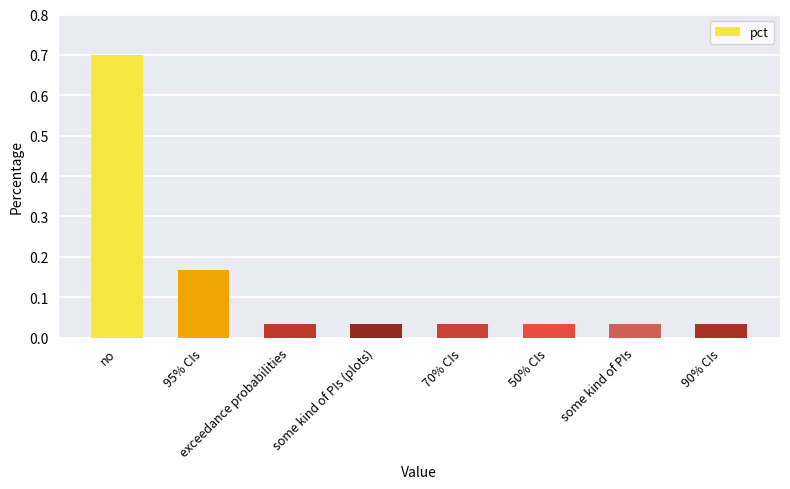

What is the difference between the values at no and exceedance probabilities?

0.7